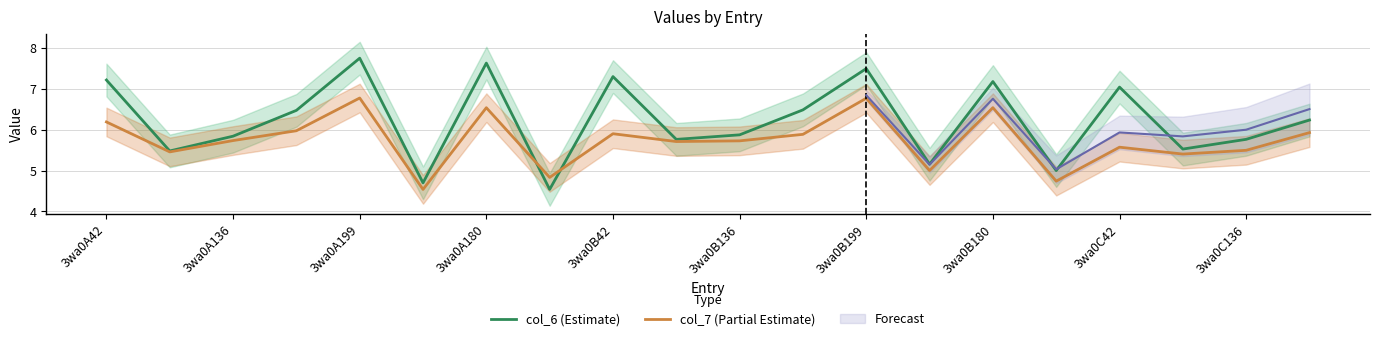

The value of col_7 (Partial Estimate) at 3wa0B42 is 4.1. True or false?

False